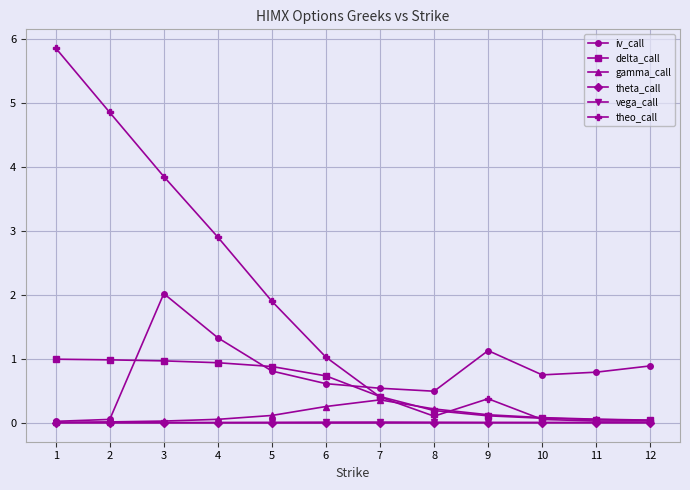

What is the maximum value shown in the chart?

5.9